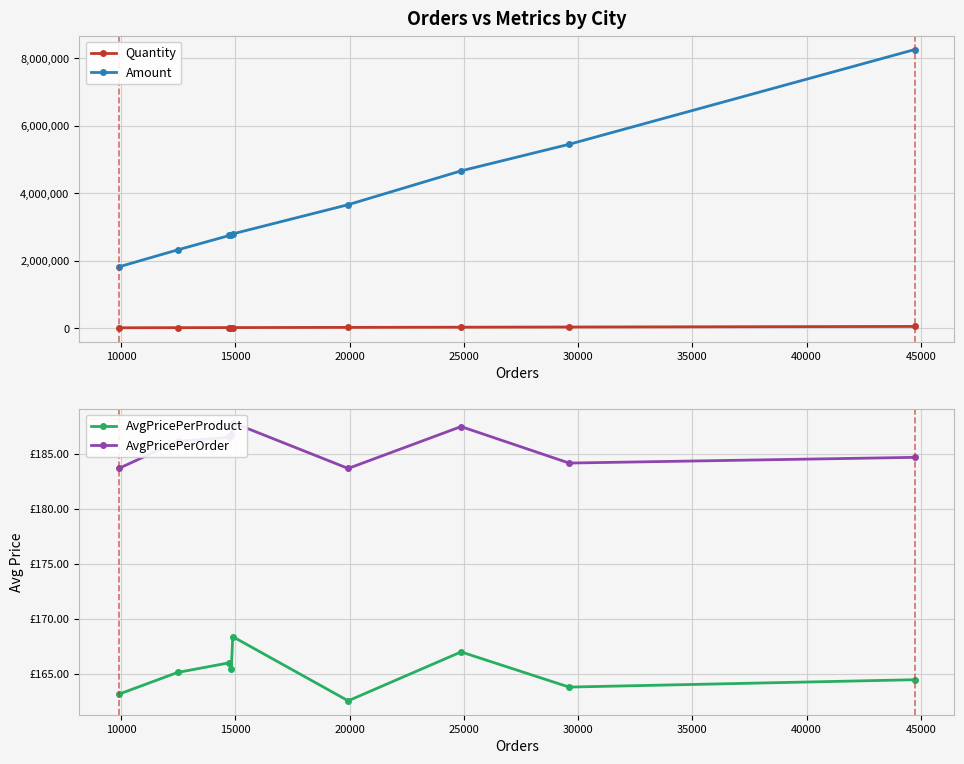

True or false: Amount and Quantity cross at least once.

False